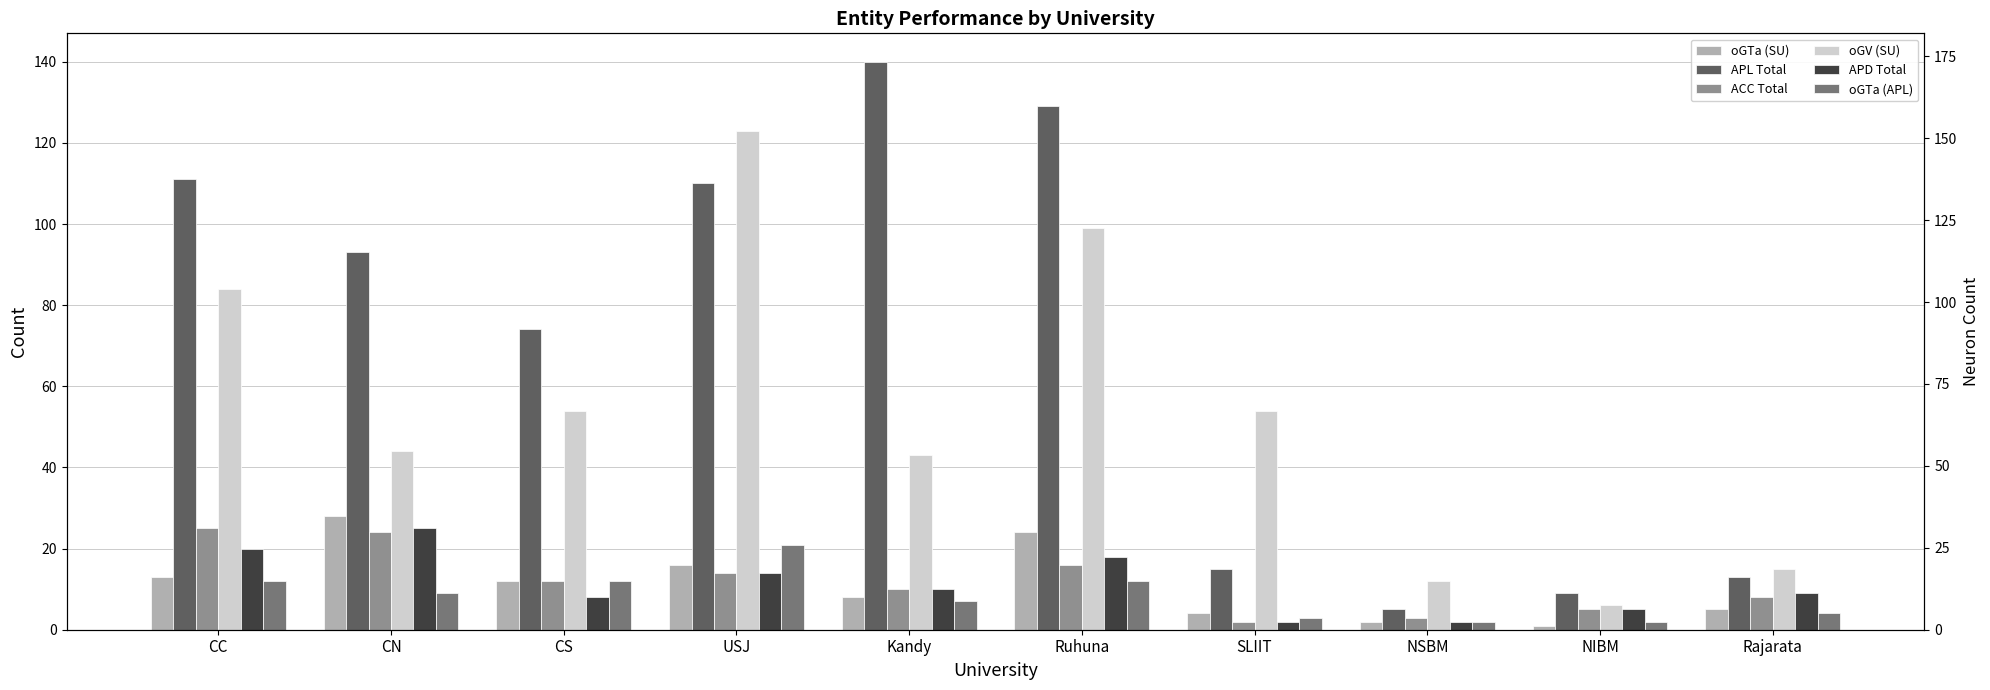

The APD Total series shows 16 at Kandy. True or false?

False